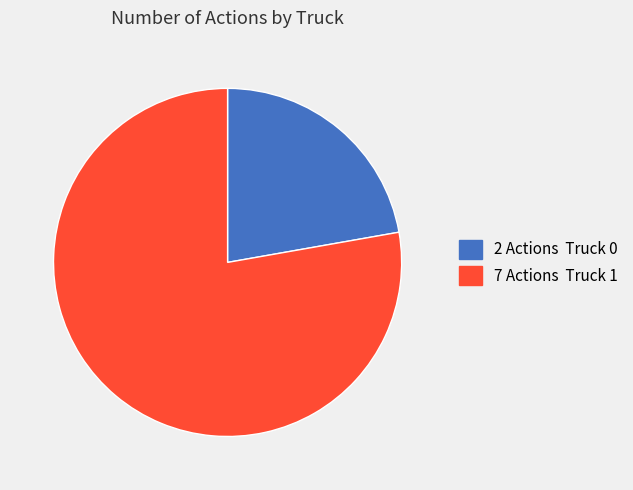

Count the number of slices in the pie.

2